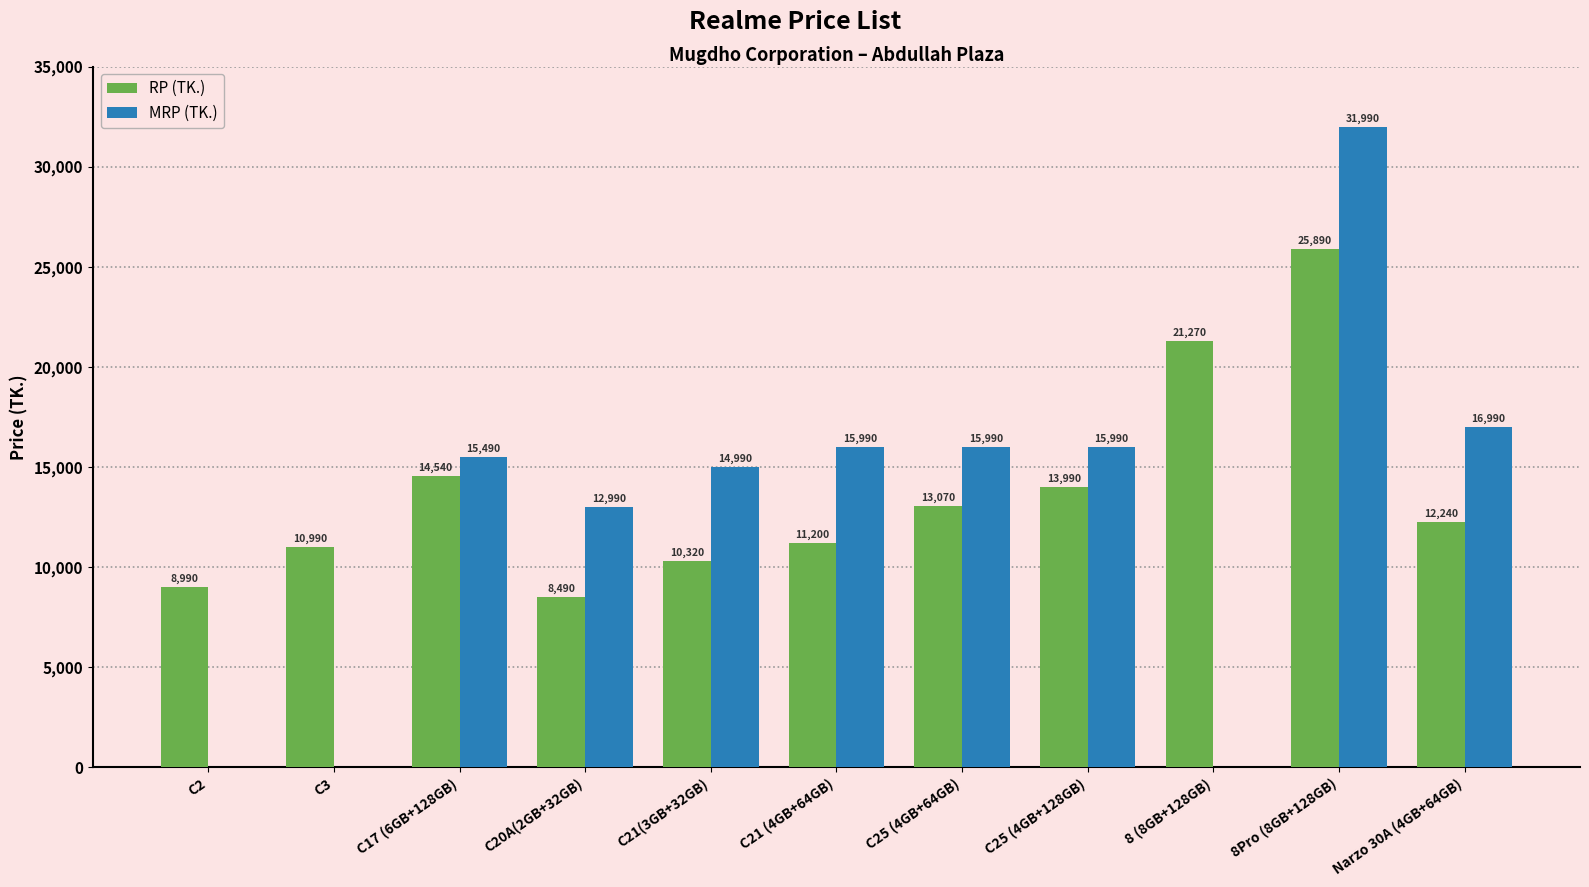

What is the average value of the MRP (TK.) series?

12765